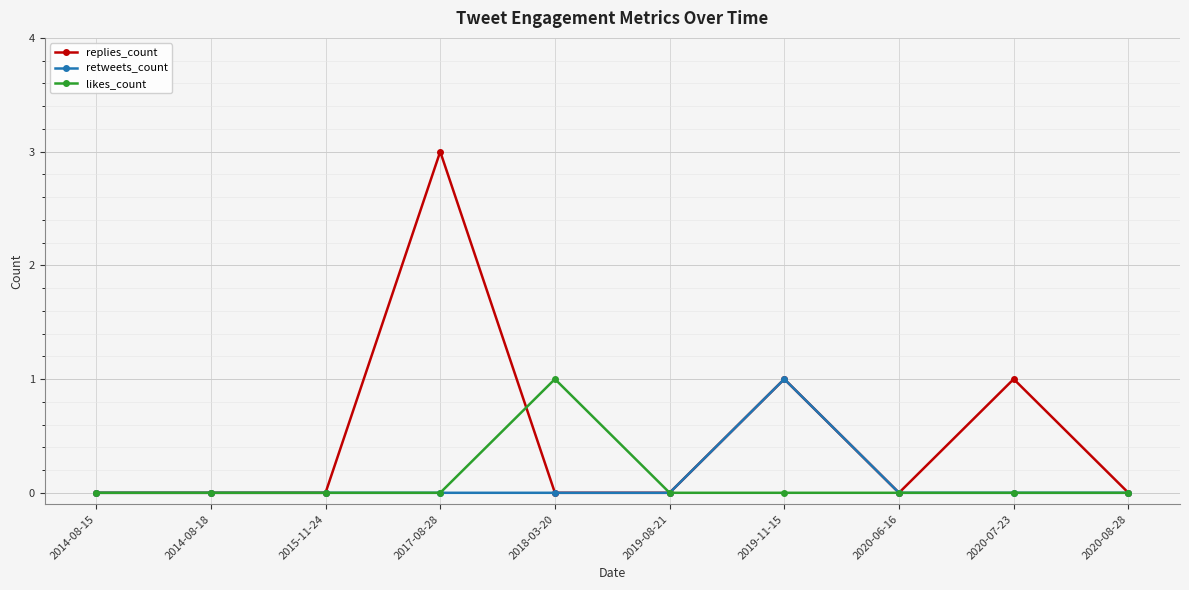

True or false: retweets_count has a value of -1 at 2019-08-21.

False